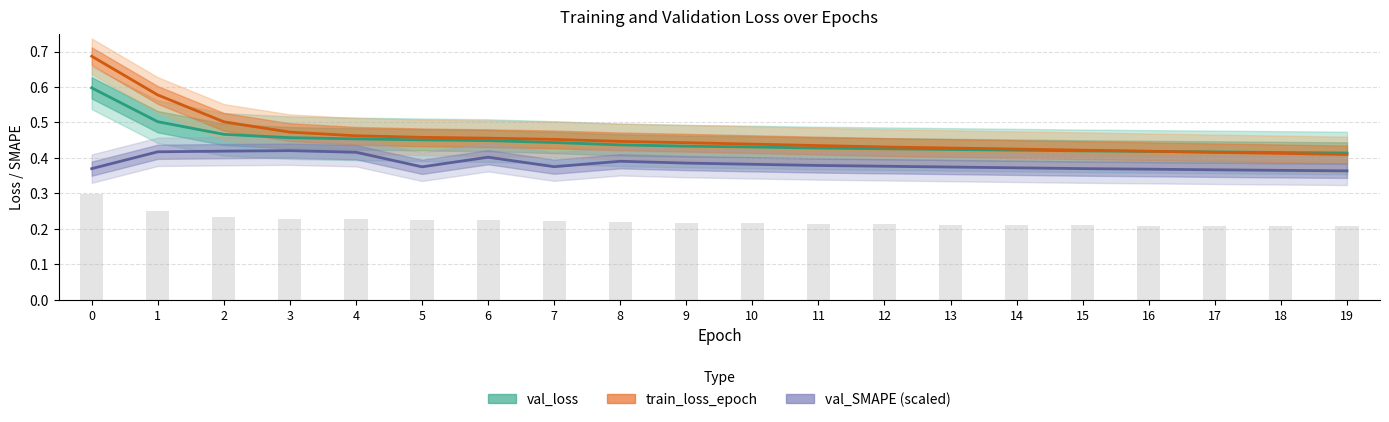

List the series in order of their peak value, lowest first.

val_SMAPE (scaled), val_loss, train_loss_epoch